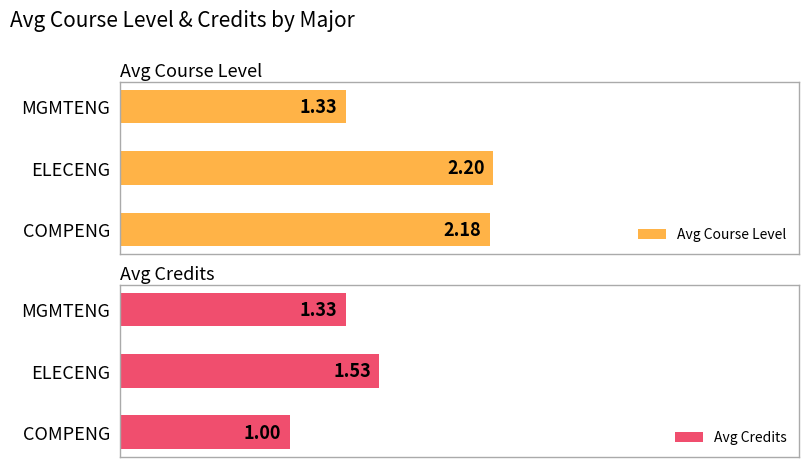

Reading left to right, list all the values displayed in this chart.

Avg Course Level: 2.2	2.2	1.3
Avg Credits: 1.0	1.5	1.3